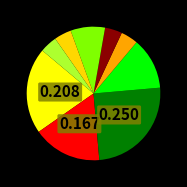

How many slices are in this pie chart?

9